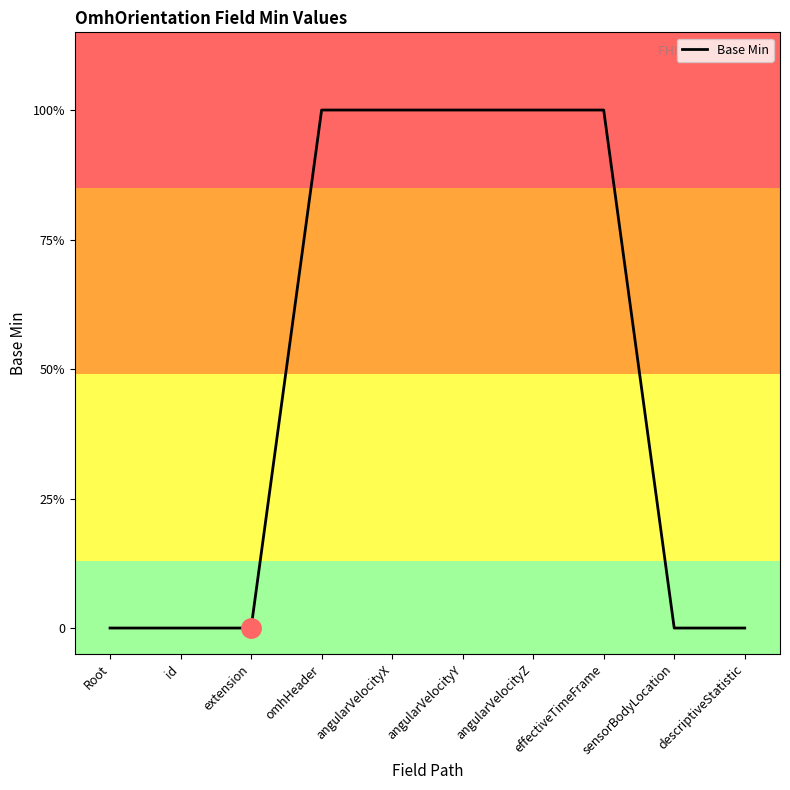

The value at omhHeader is 1. True or false?

True